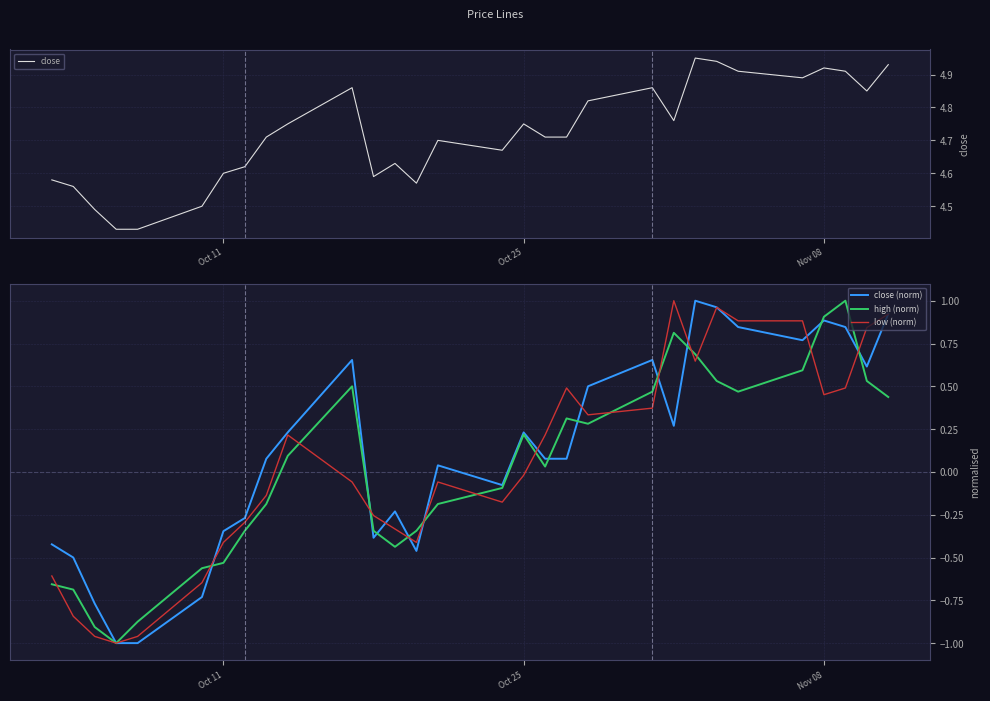

True or false: close and low (norm) intersect in this chart.

False